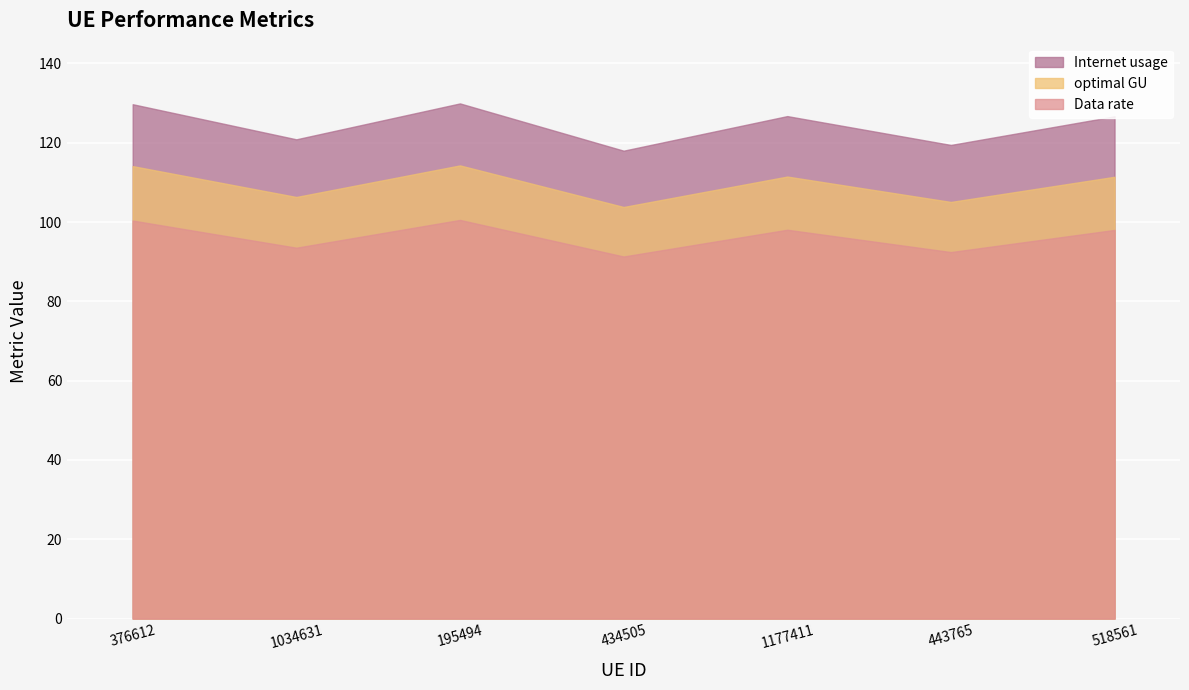

Count the number of data series in this chart.

3